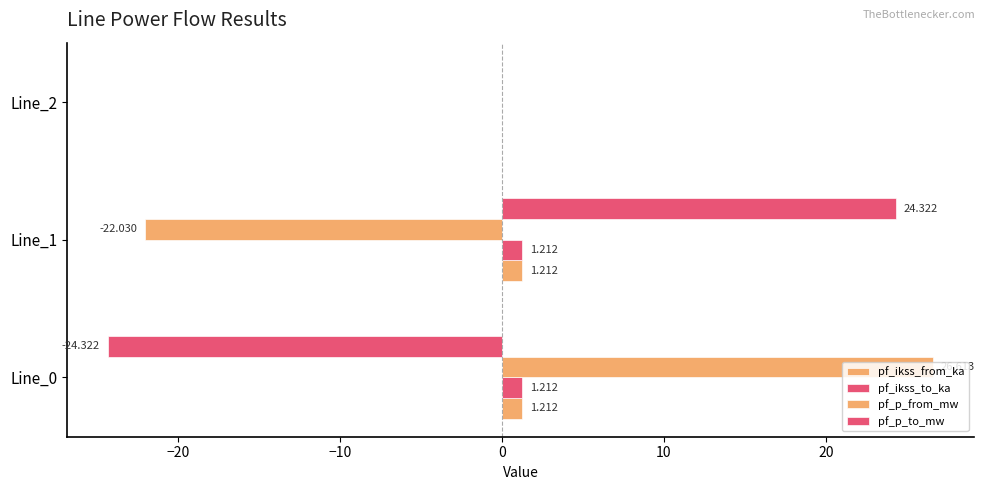

Which series has the largest total across all categories?

pf_p_from_mw